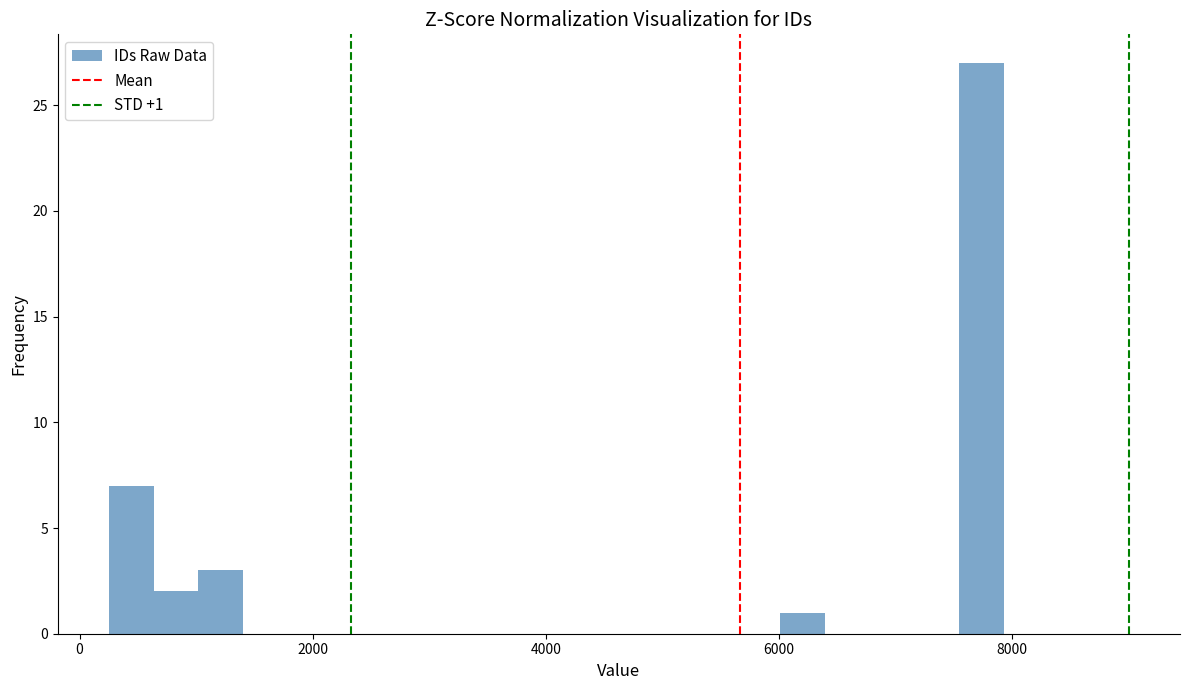

Around what value on the x-axis is the tallest bar? Give the approximate position of its centre, as read against the axis.

7800